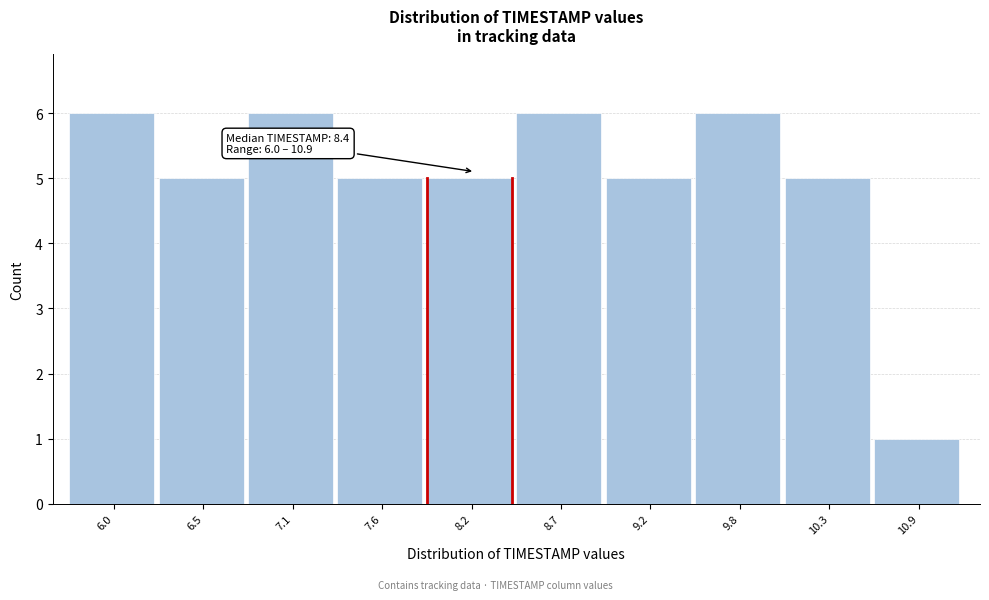

Reading left to right, extract all data points from this chart.

6.0=6	6.5=5	7.1=6	7.6=5	8.2=5	8.7=6	9.2=5	9.8=6	10.3=5	10.9=1